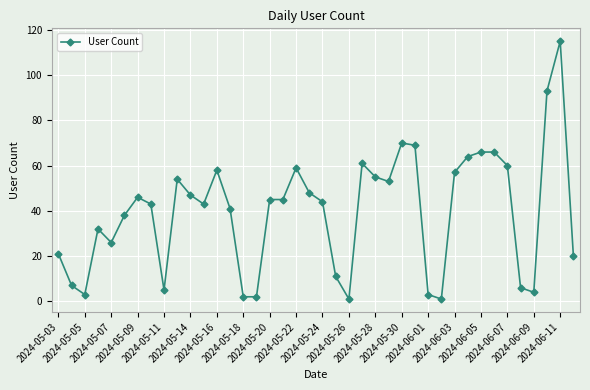

Reading left to right, transcribe all the data shown in this chart.

21	7	3	32	26	38	46	43	5	54	47	43	58	41	2	2	45	45	59	48	44	11	1	61	55	53	70	69	3	1	57	64	66	66	60	6	4	93	115	20